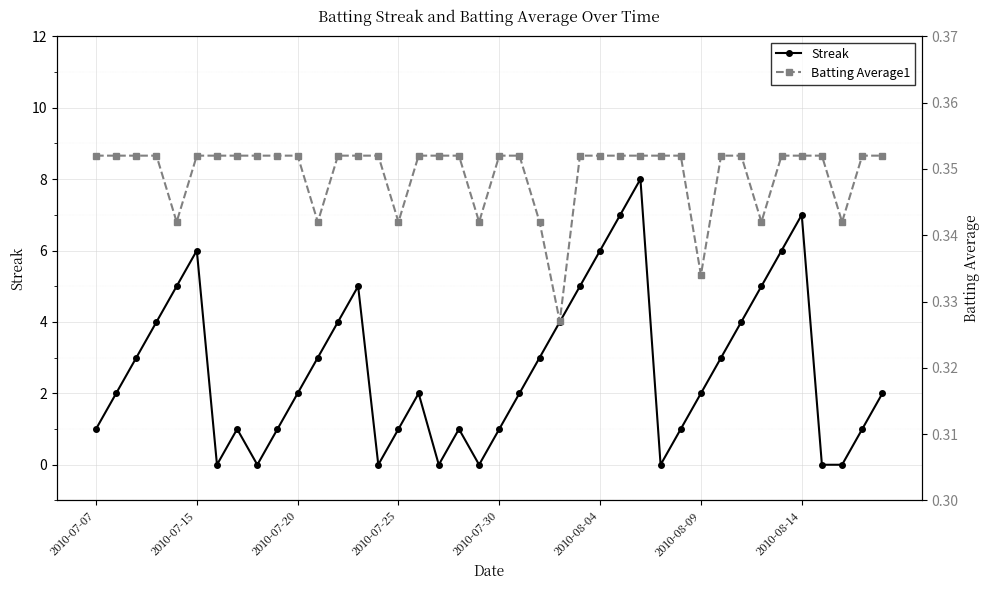

Is it true that Streak equals 2 at 2010-07-07?

False